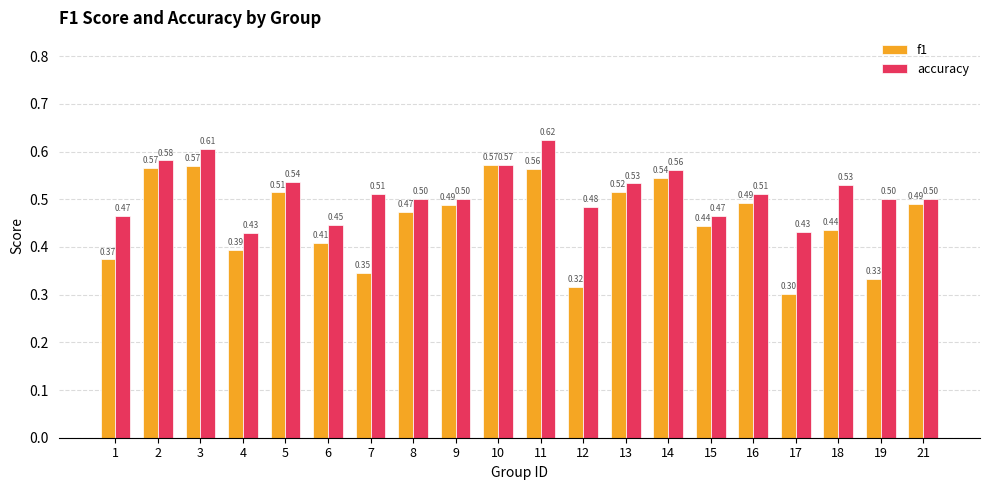

List the series in order of their overall mean, highest first.

accuracy, f1